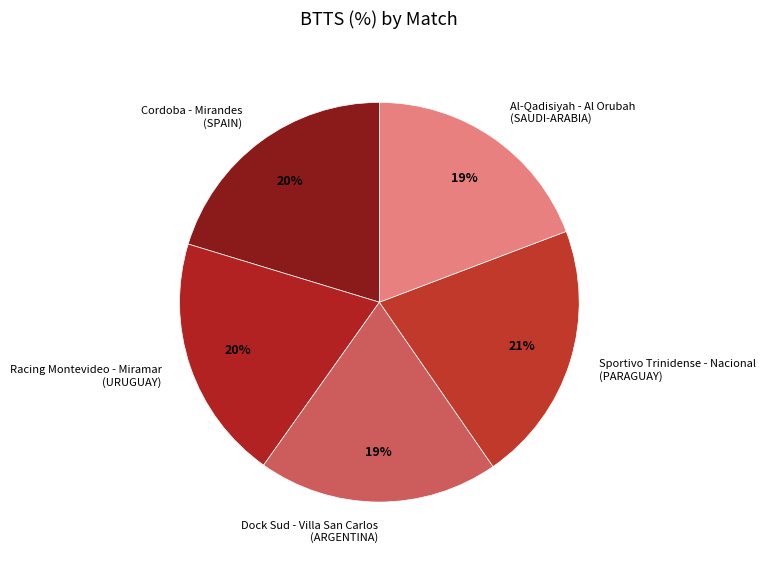

Between Sportivo Trinidense - Nacional (PARAGUAY) and Racing Montevideo - Miramar (URUGUAY), which is larger?

Sportivo Trinidense - Nacional (PARAGUAY)